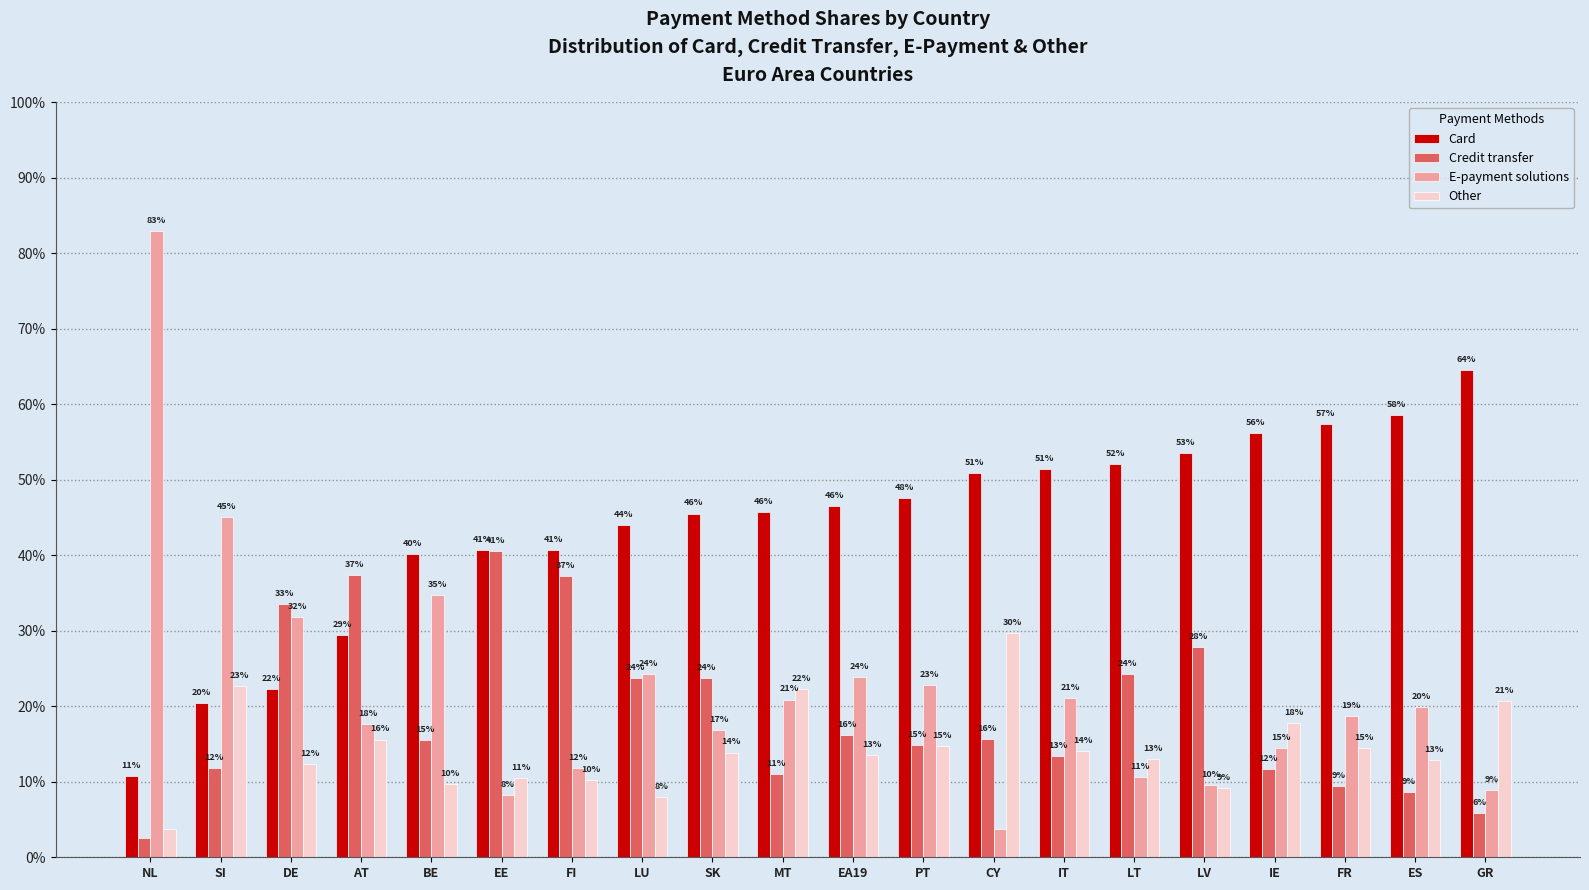

Are the bars horizontal?

No